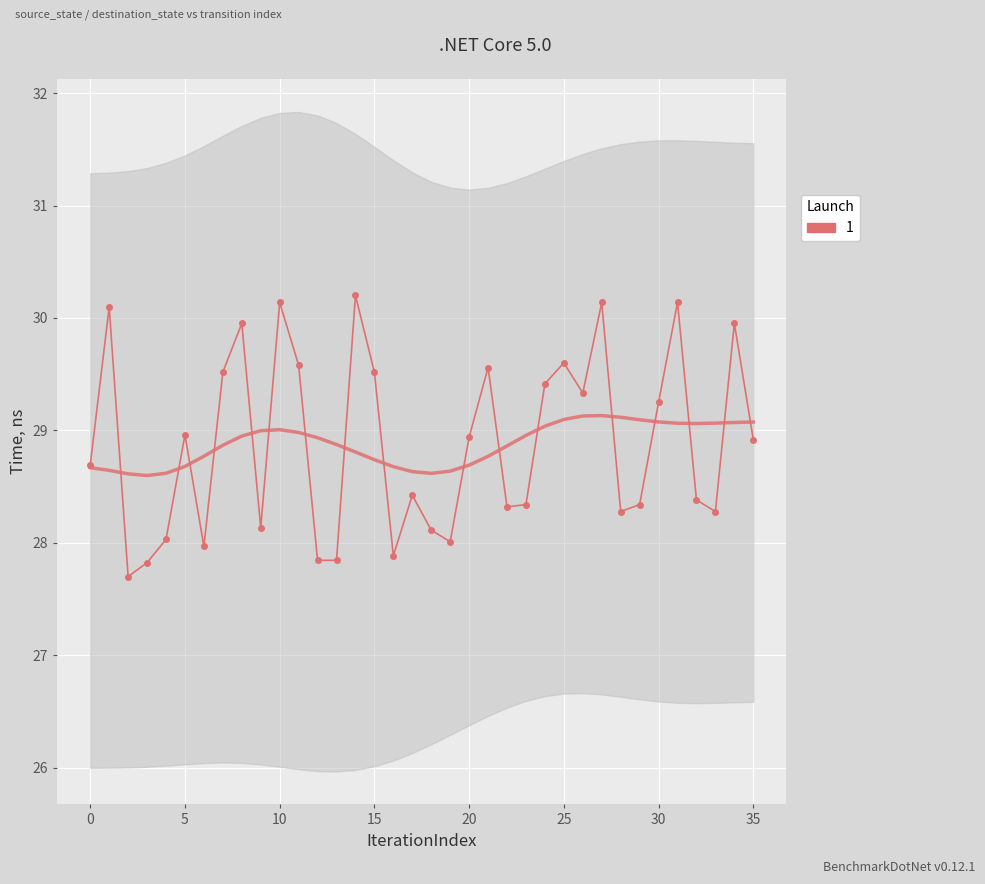

What is the value of the 15th point from the left?

30.2